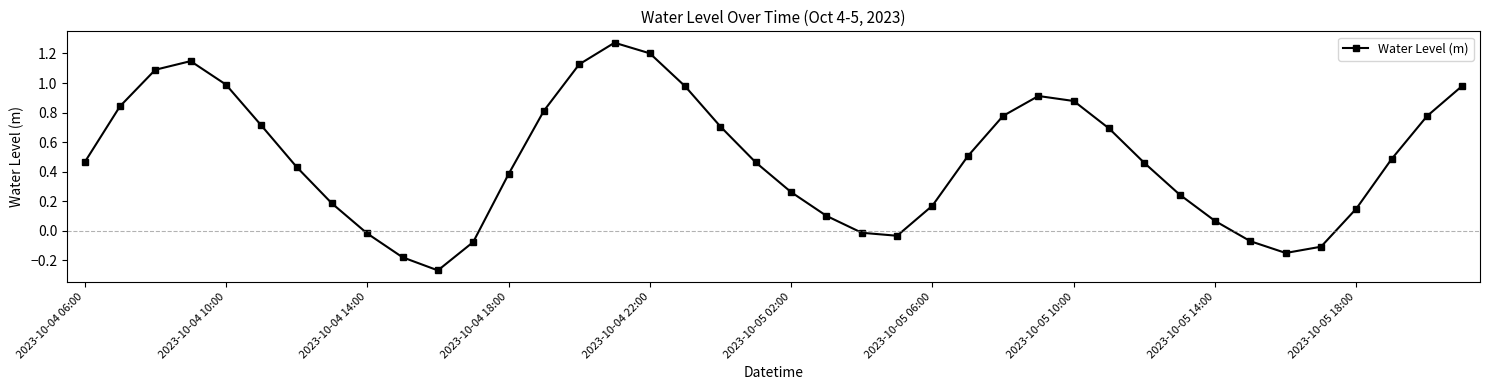

What is the difference between the maximum and second lowest values?

1.5